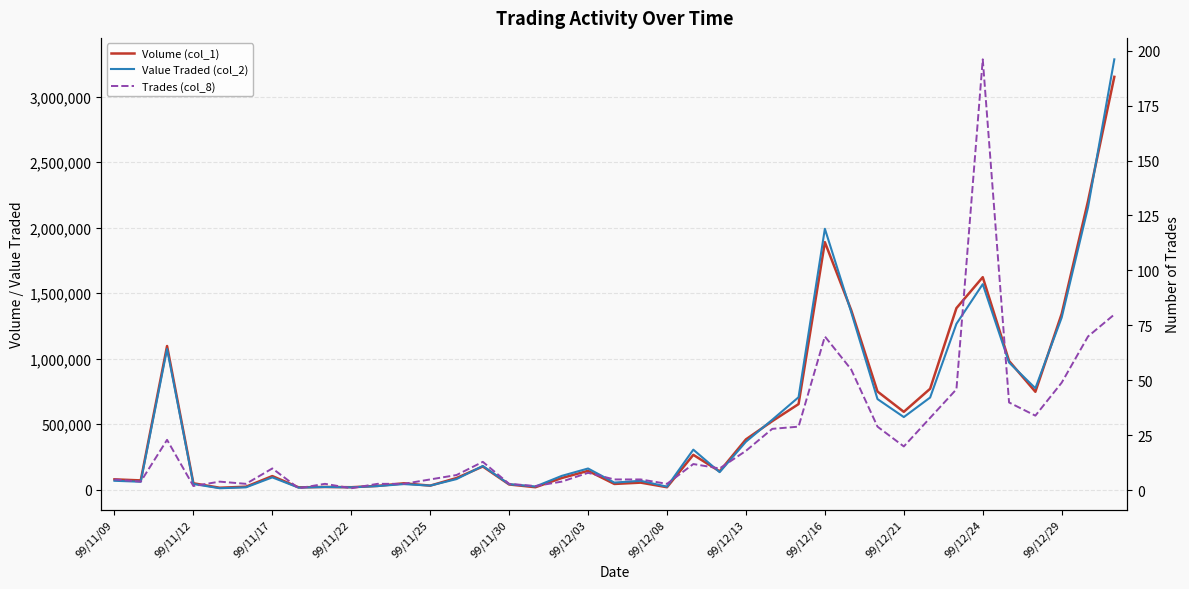

True or false: Trades (col_8) and Volume (col_1) intersect in this chart.

False